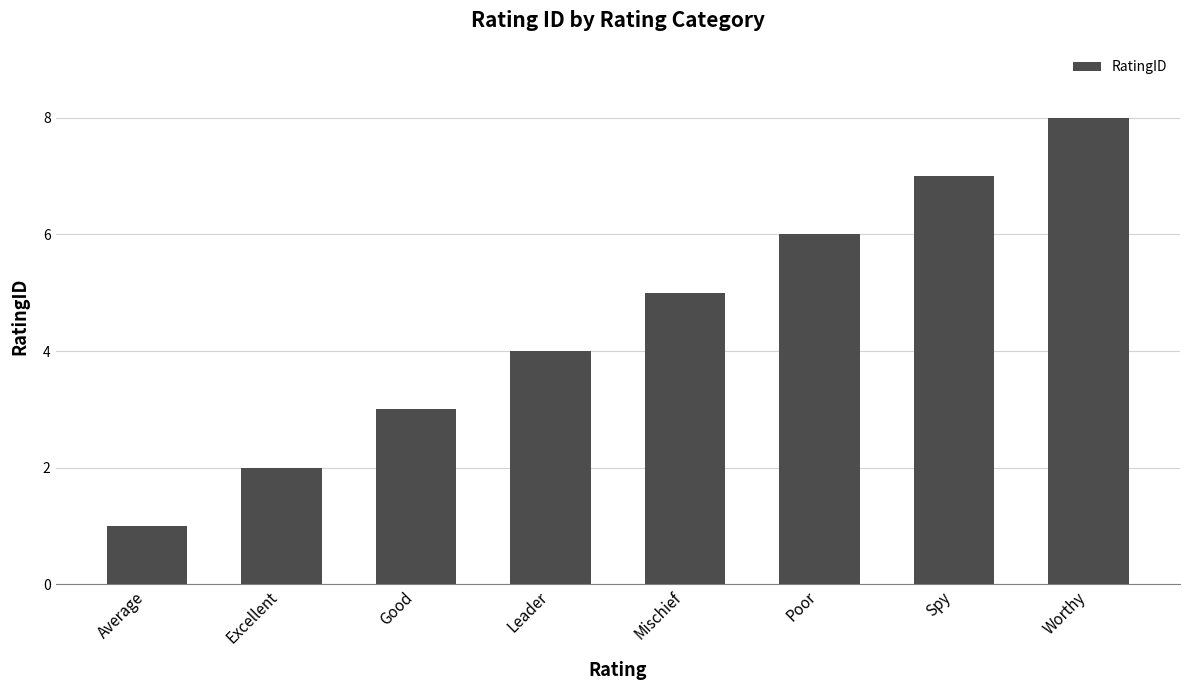

What is the smallest value displayed?

1